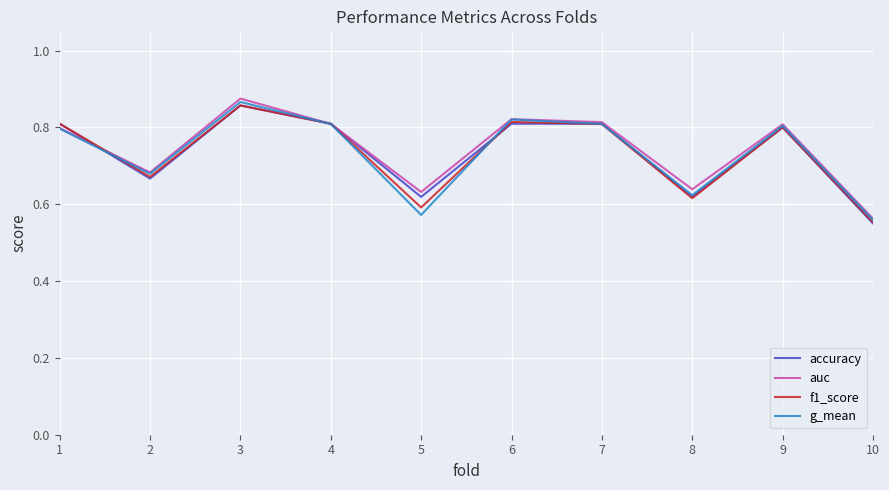

In auc, how many points are lower than both neighbors (excluding endpoints)?

3